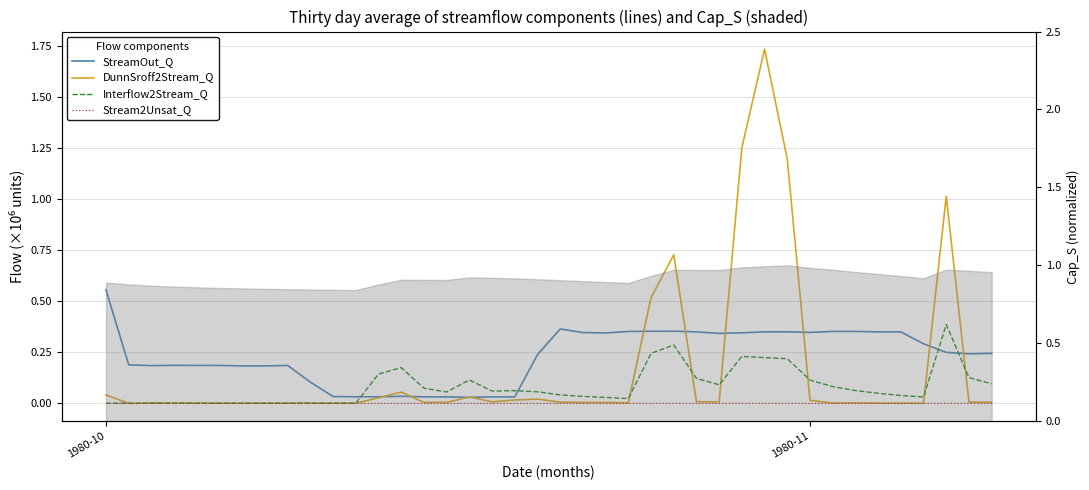

Which series has the largest range (max minus min)?

DunnSroff2Stream_Q